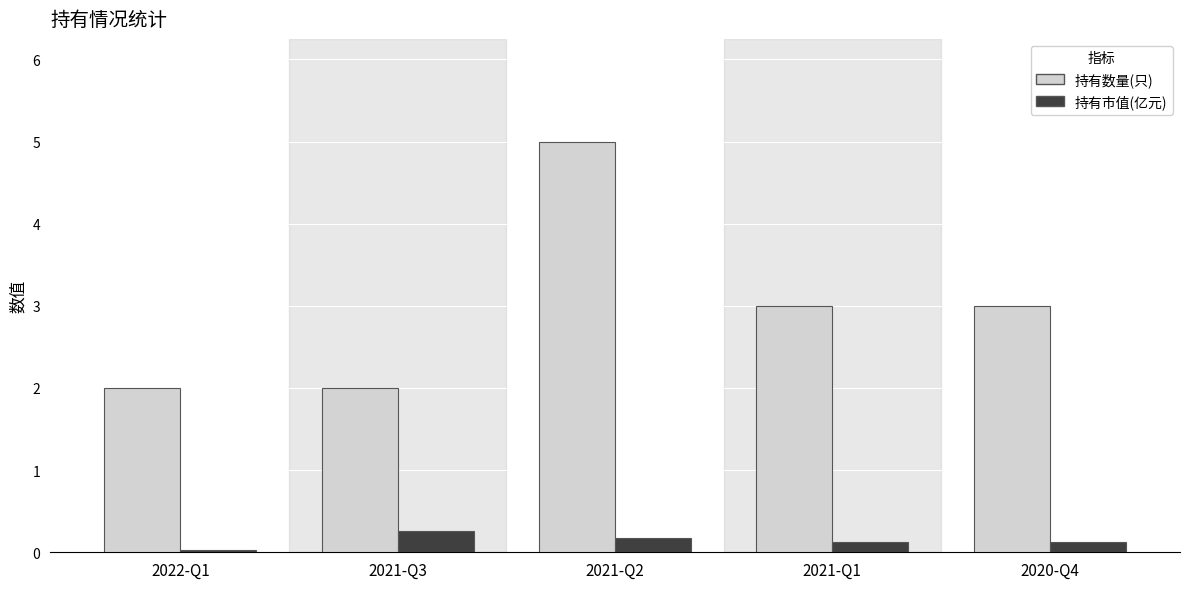

What is the greatest value displayed?

5.0